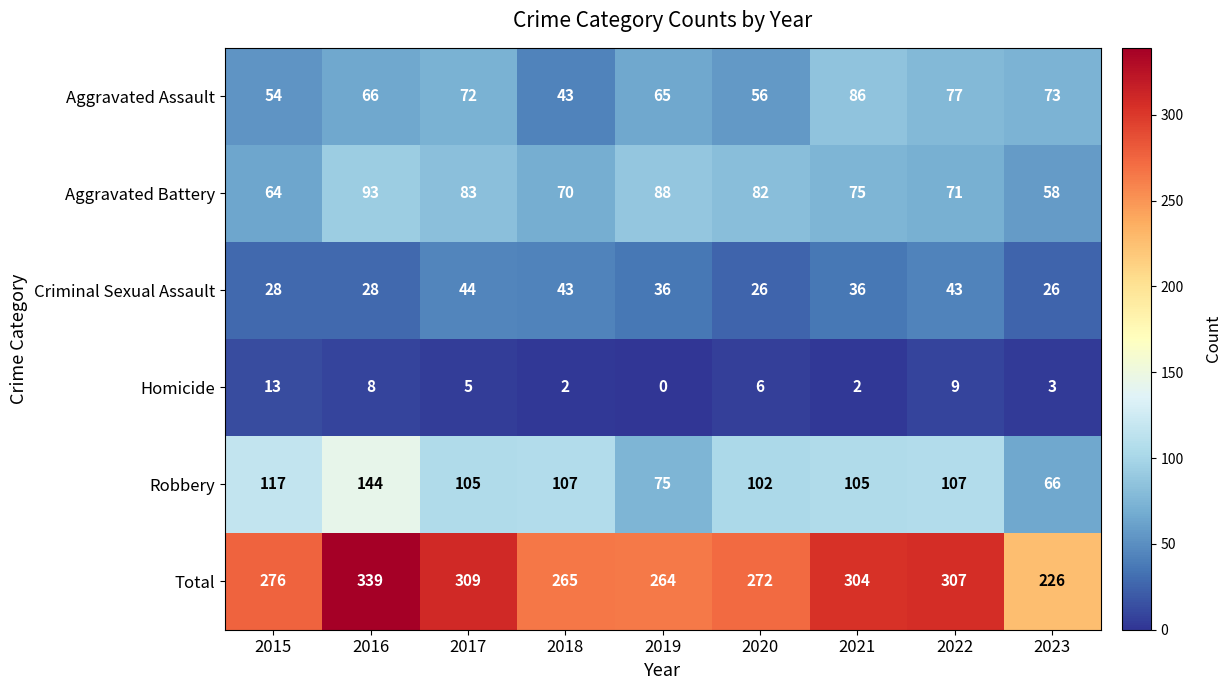

Count the number of categories in the chart.

9